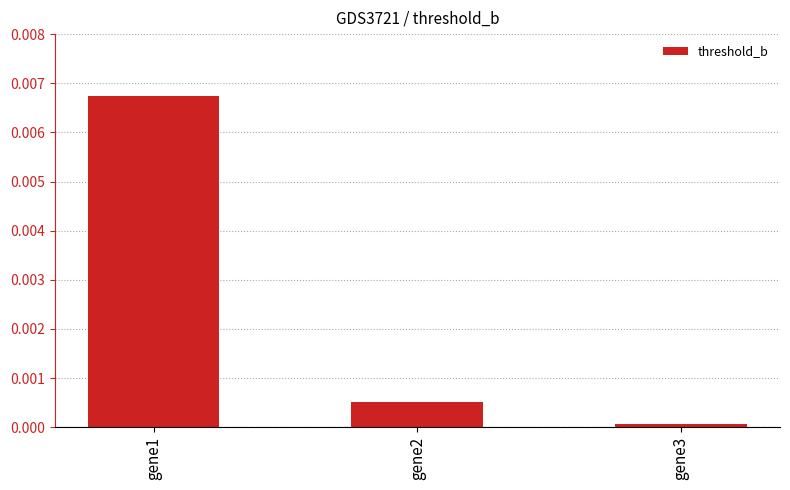

Count the number of data series in this chart.

1